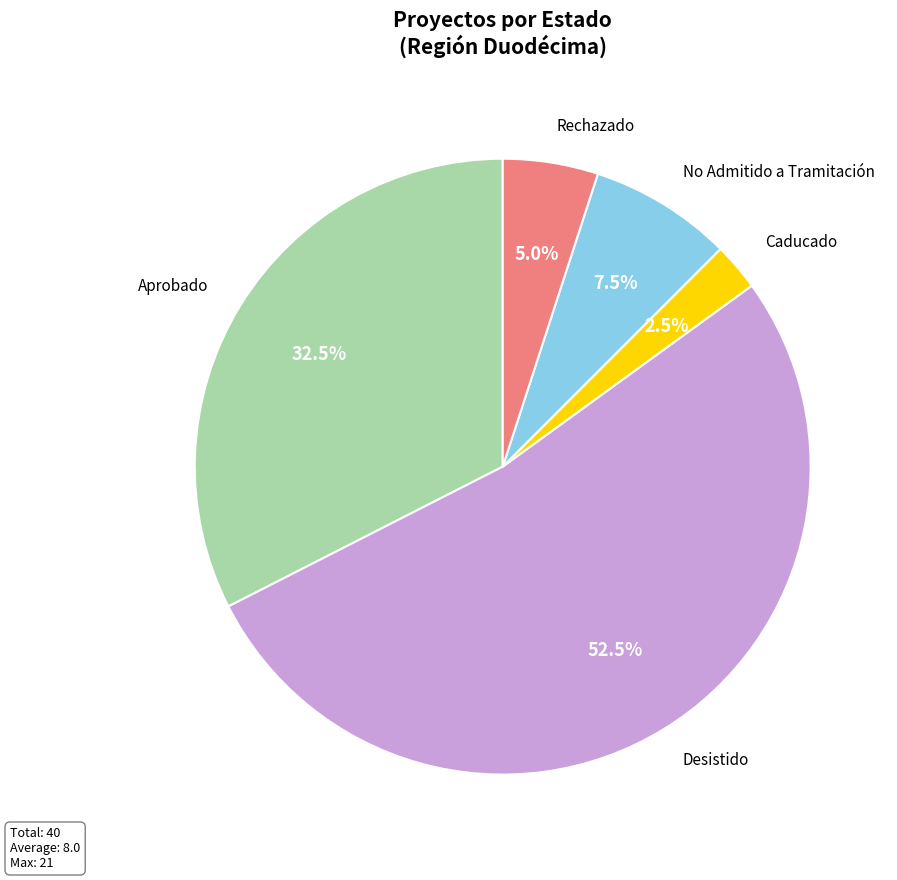

How many segments does this pie chart have?

5